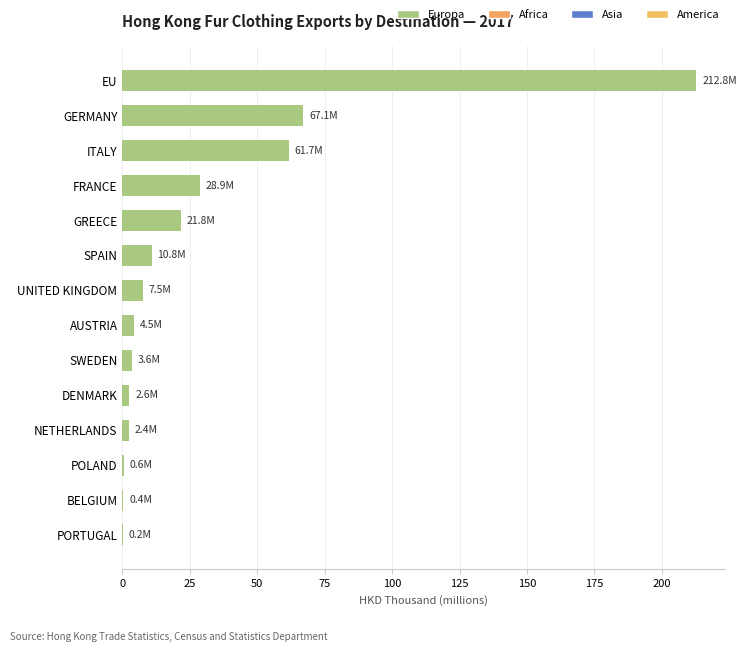

Which has a higher value, NETHERLANDS or ITALY?

ITALY